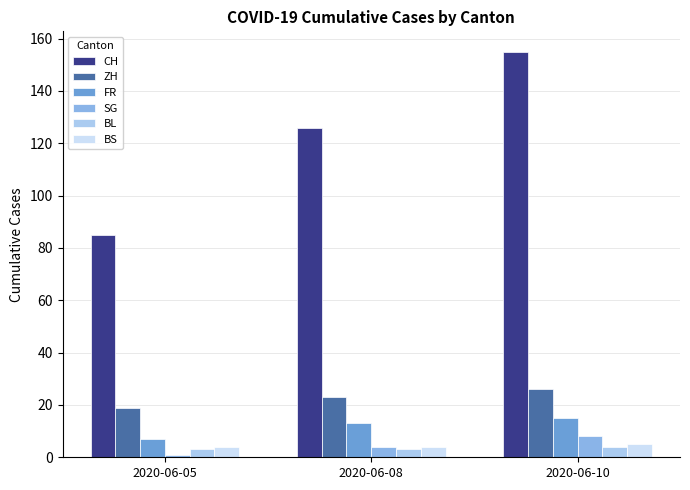

Is the value of CH at 2020-06-10 greater than the value of ZH at 2020-06-08?

Yes